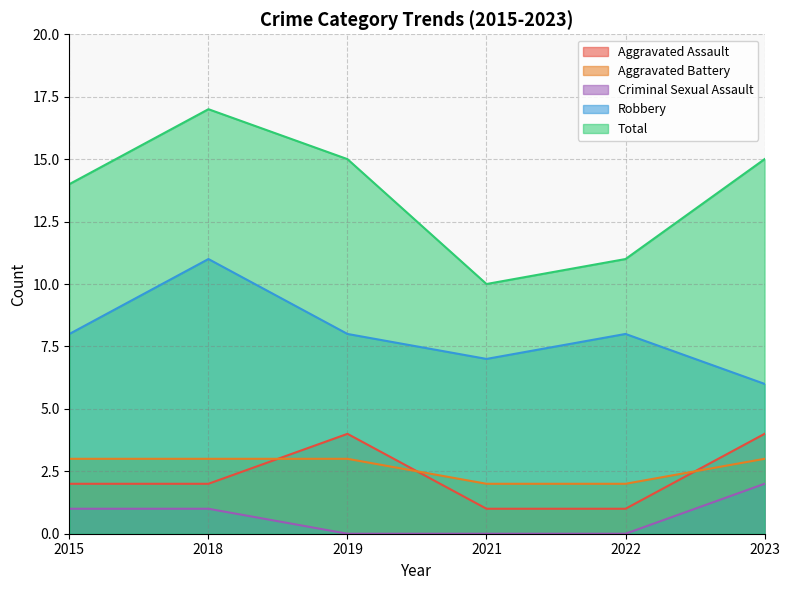

How many data points in Total are above 15?

1